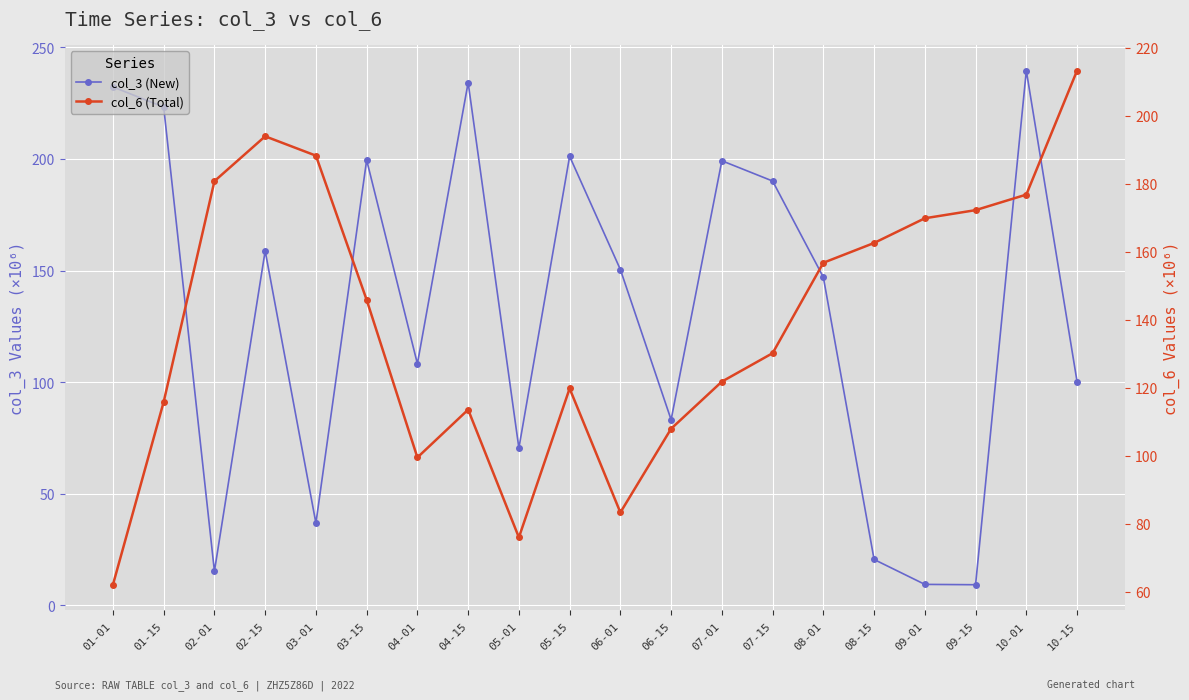

Is it true that col_6 (Total) equals 83.3 at 06-01?

True